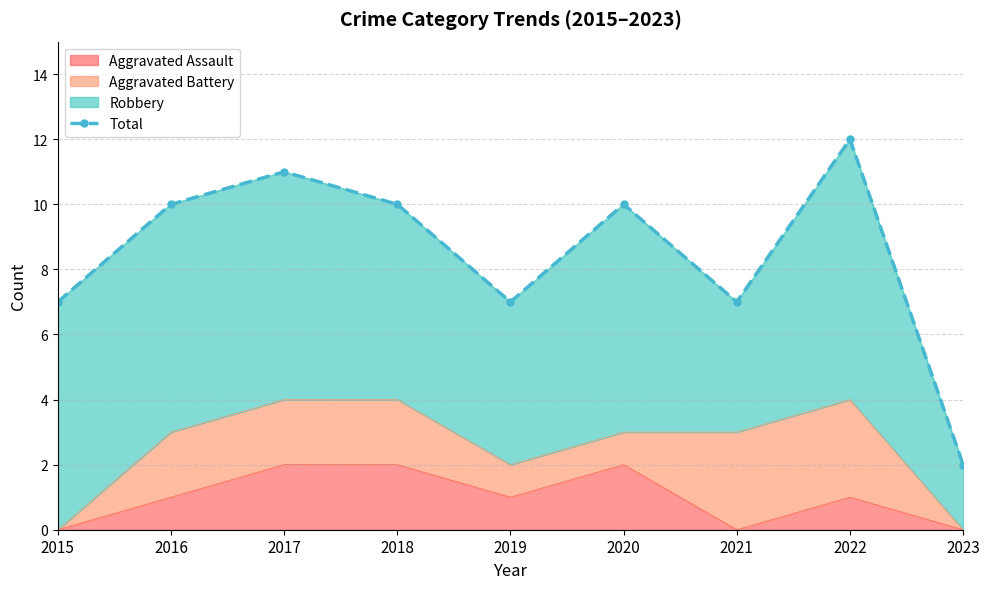

At which label is the value closest to 7?

2015